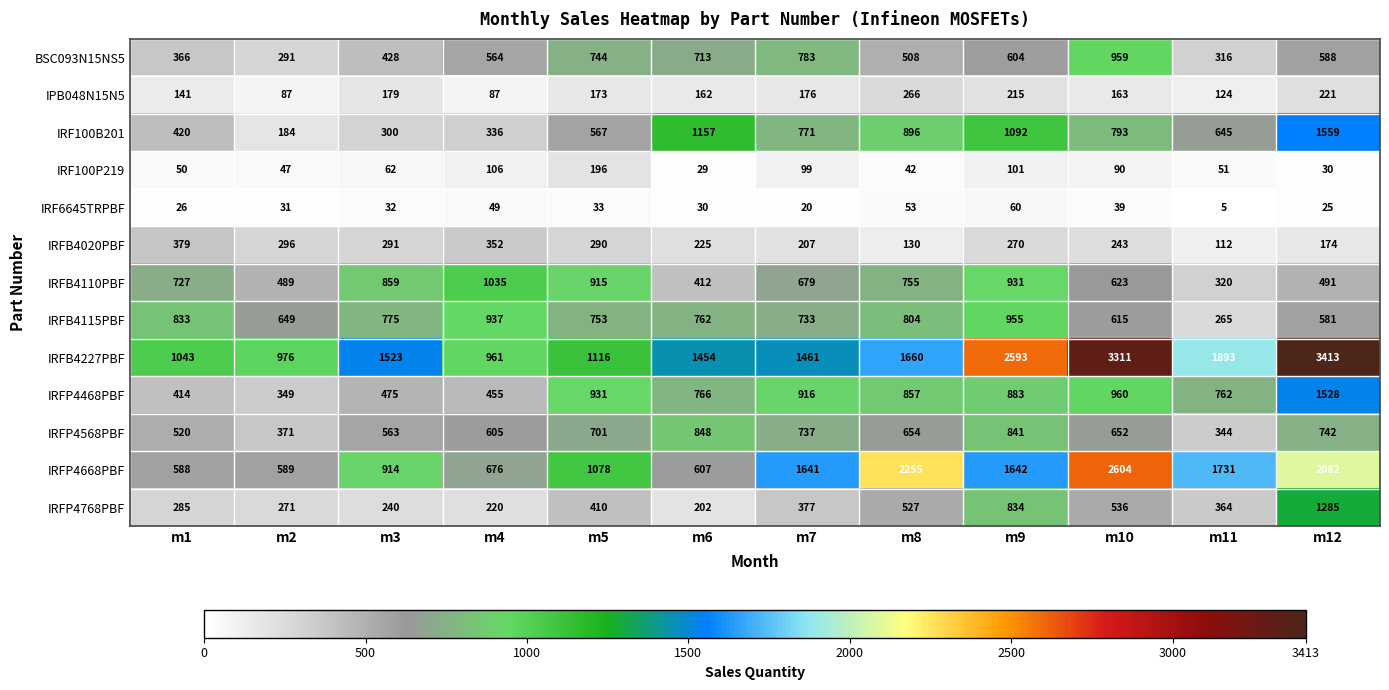

The BSC093N15NS5 series shows 377 at m12. True or false?

False